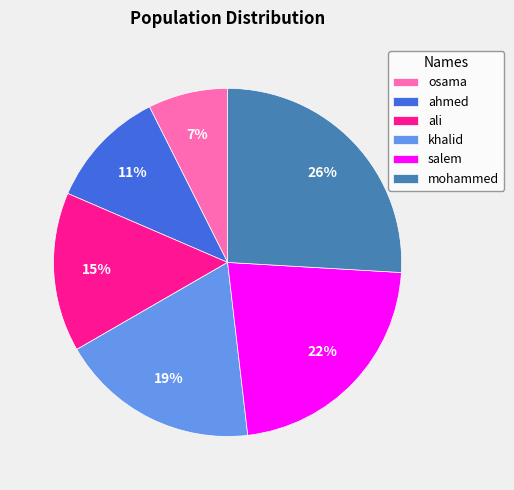

To the nearest percent, what is the difference between the largest and smallest slice percentages?

19%